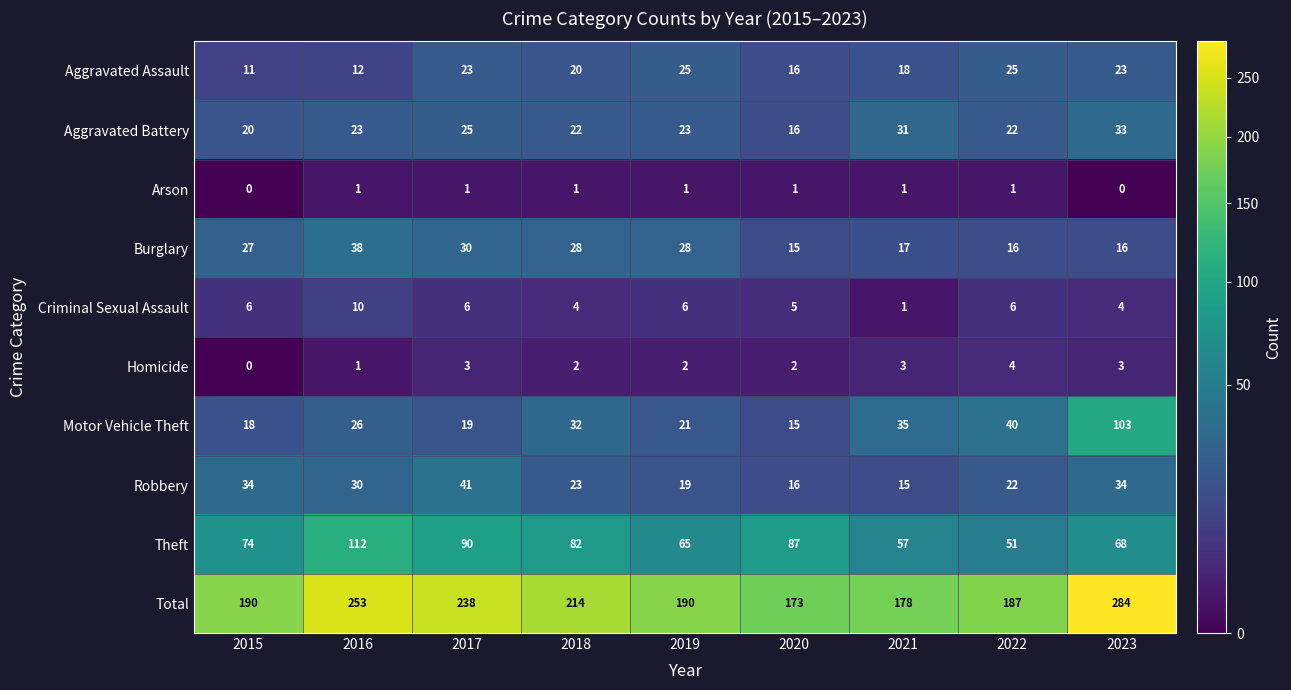

Read the Motor Vehicle Theft value at 2017, to the nearest 10.

20